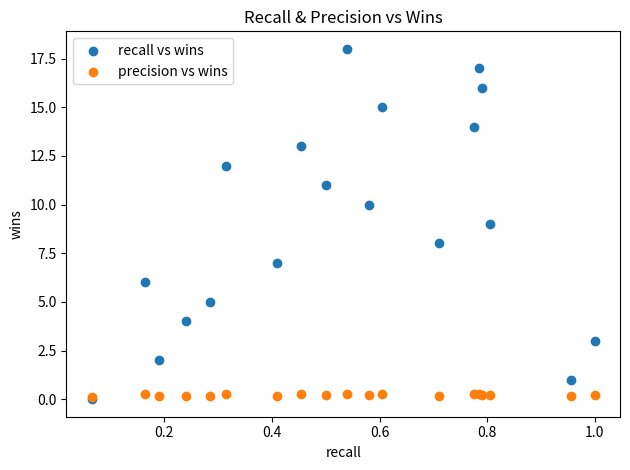

Which series has the widest spread of Y values?

recall vs wins